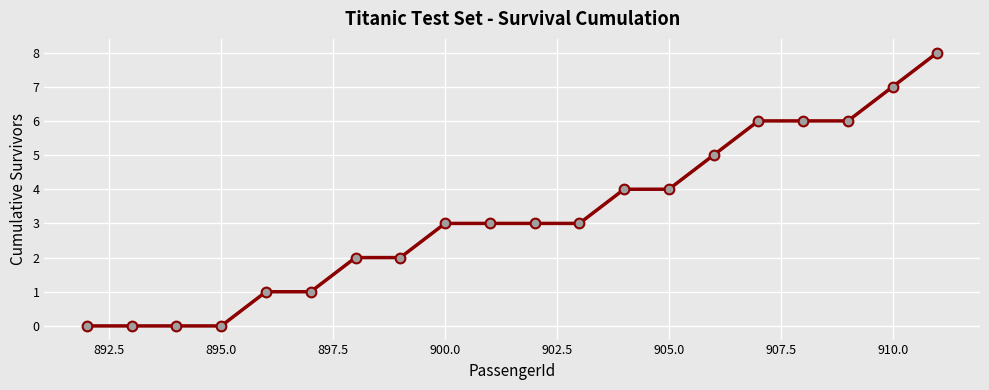

How many distinct data groups are displayed?

1